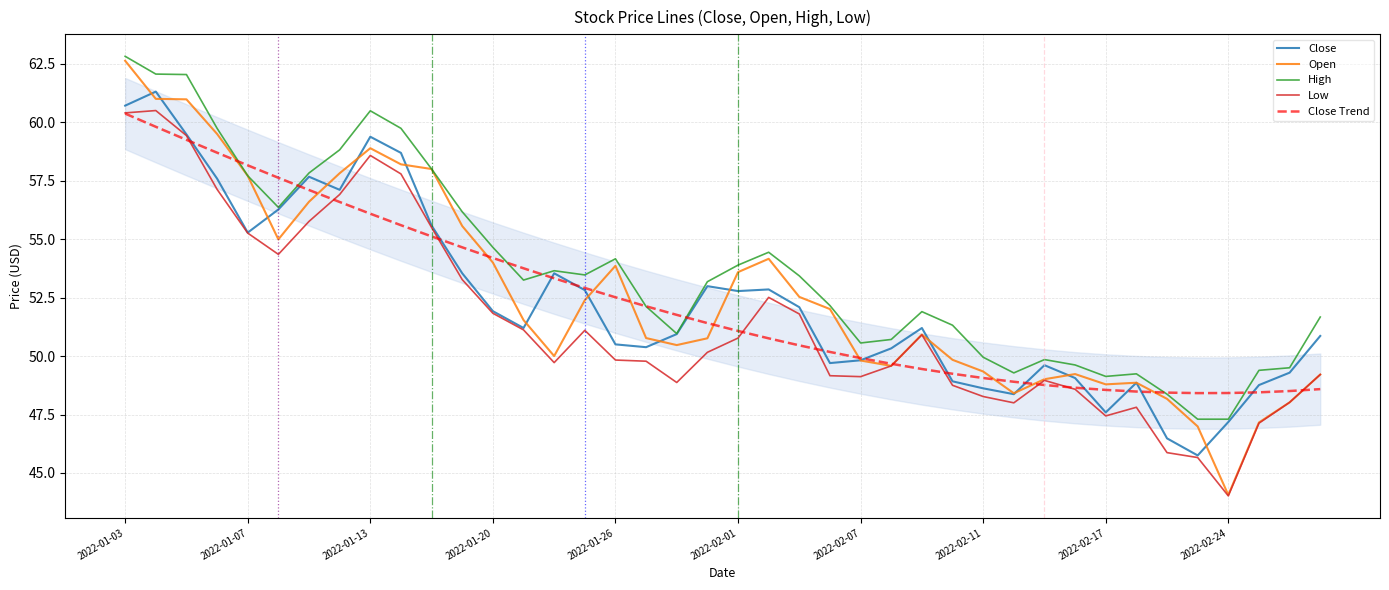

What is the maximum value for Low?

60.5